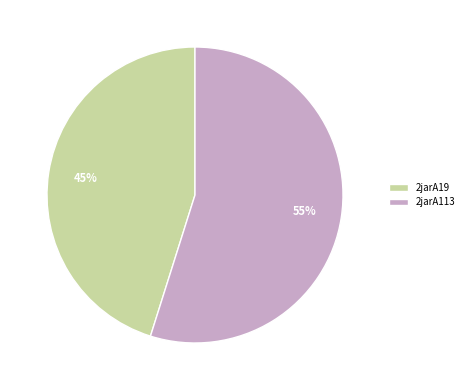

How many slices are in this pie chart?

2